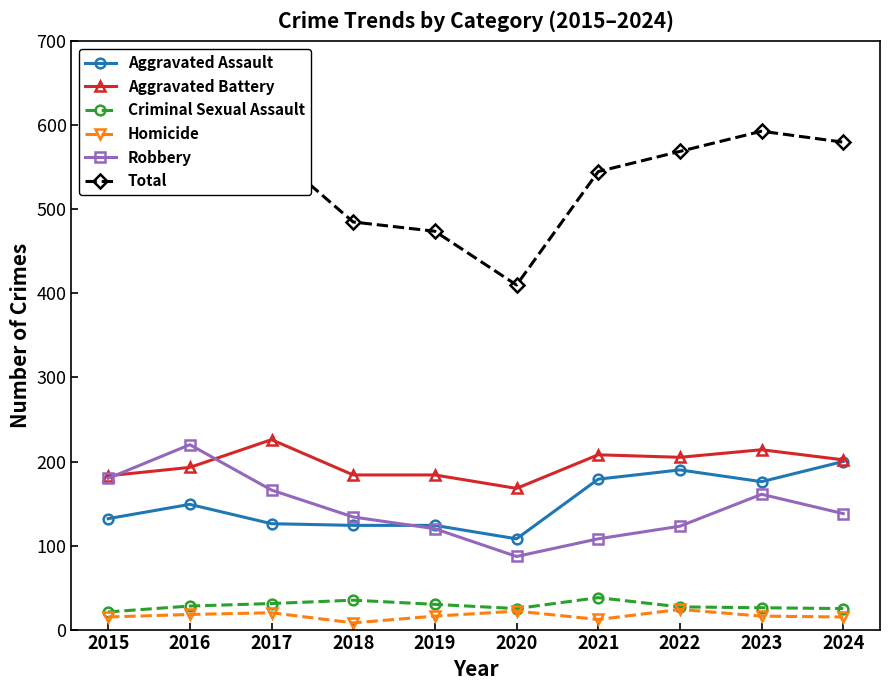

What is the difference between the Robbery values at 2021 and 2017?

58